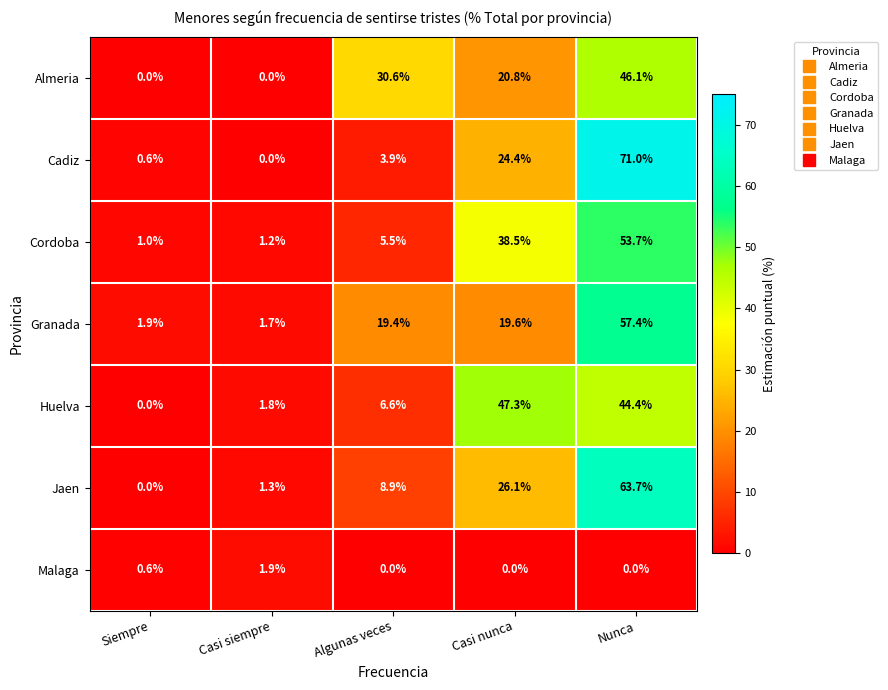

At which category is the sum across all series the highest?

Nunca